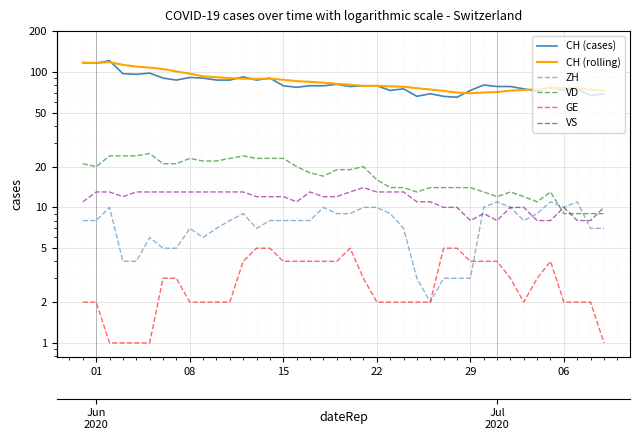

How many values in the ZH series exceed 8?

15